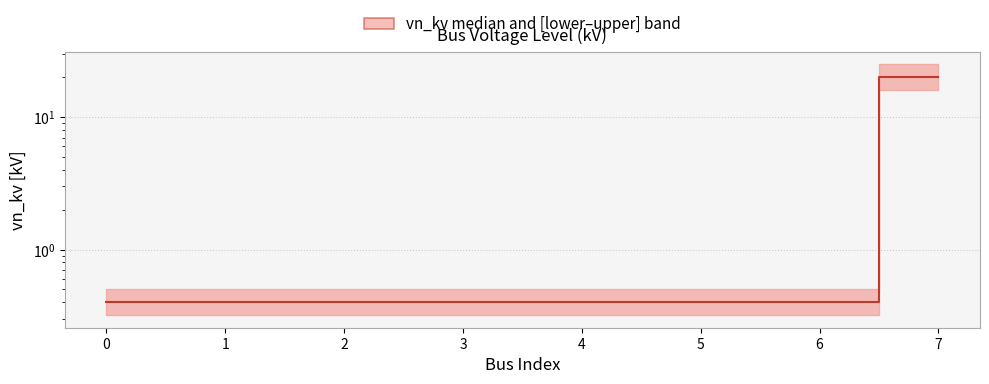

Reading left to right, list all the values displayed in this chart.

0=0.4	1=0.4	2=0.4	3=0.4	4=0.4	5=0.4	6=0.4	7=20.0